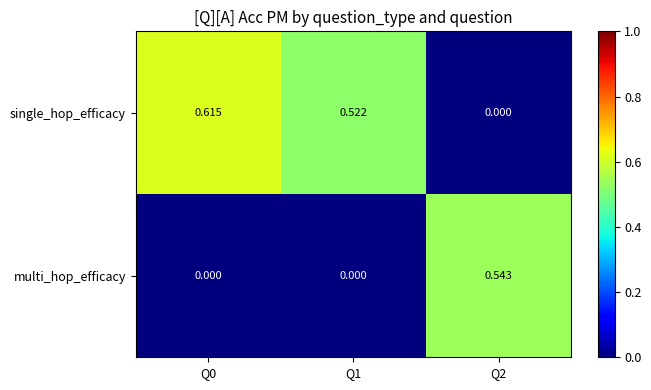

How many data points does each series have?

3